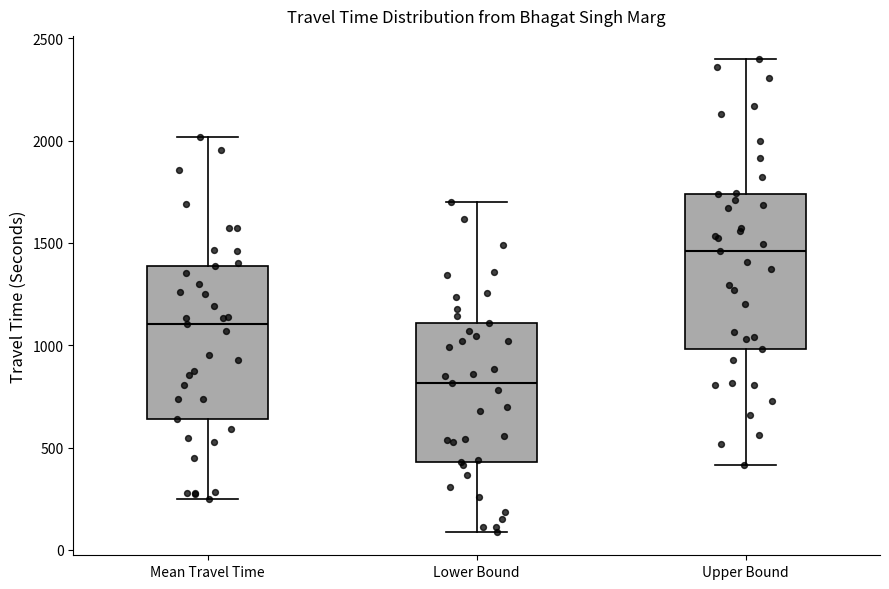

Which box's median line is the highest?

Upper Bound